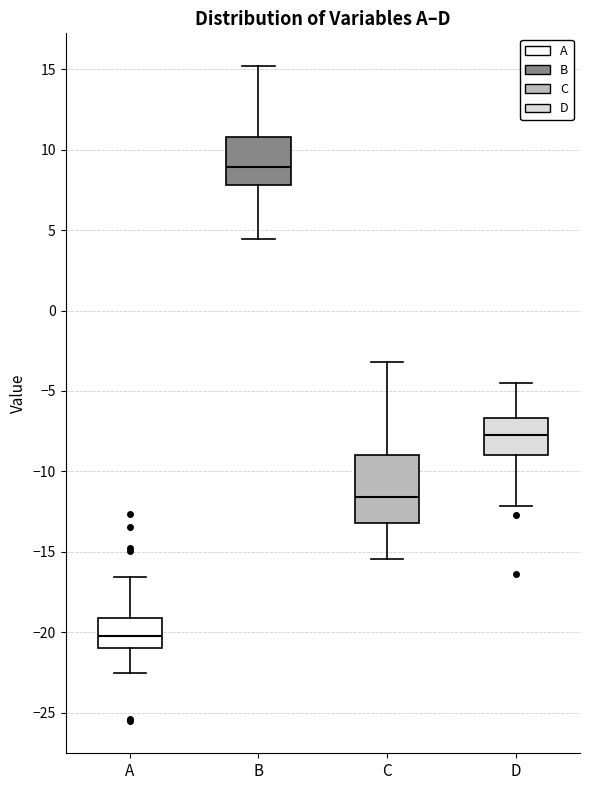

Which box has the highest median line?

B